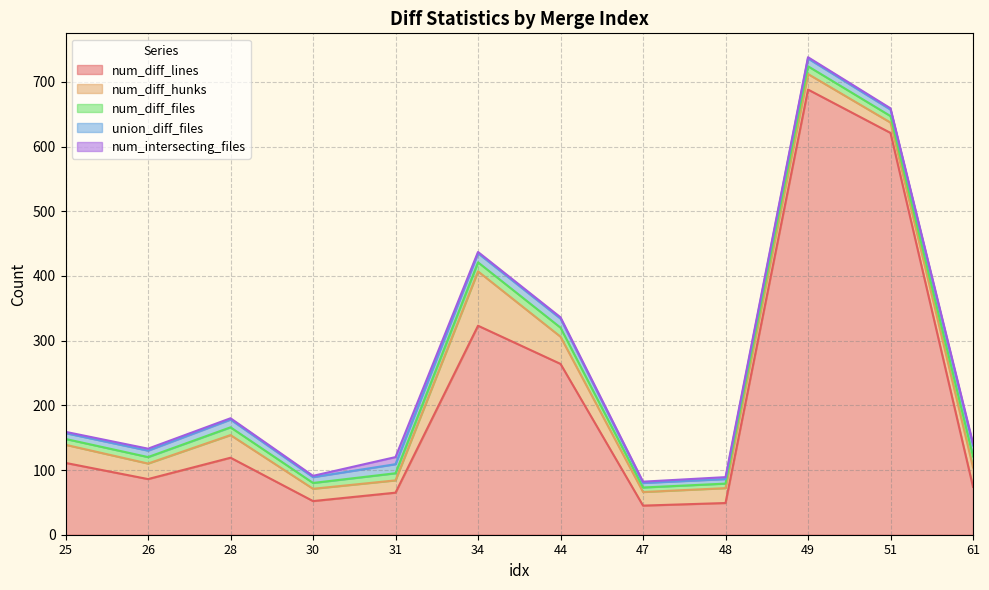

Which has a higher value, 34 or 44?

34